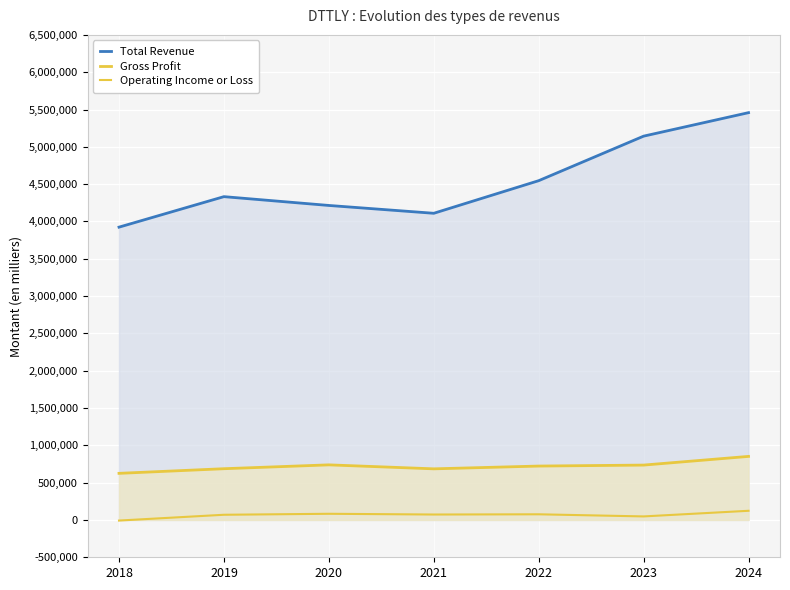

Is the value of Total Revenue at 2021 greater than the value of Gross Profit at 2018?

Yes